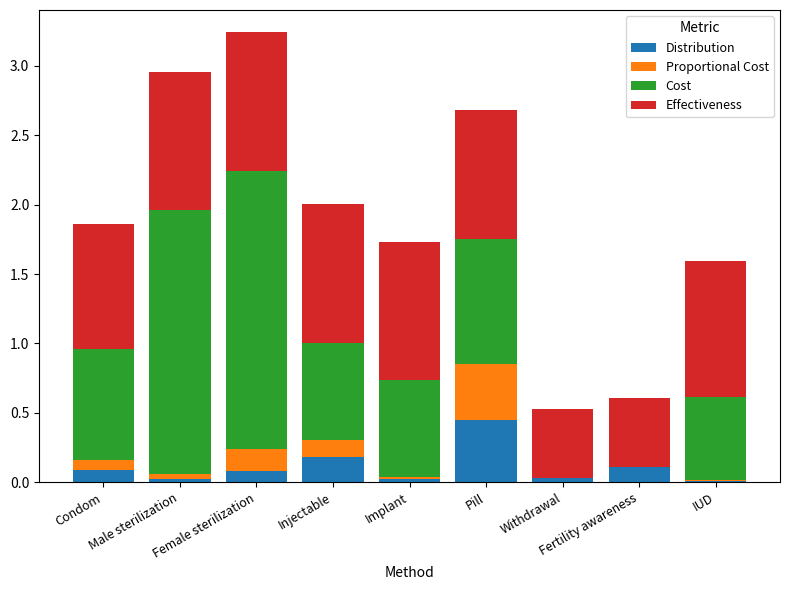

How many series are shown in this chart?

4